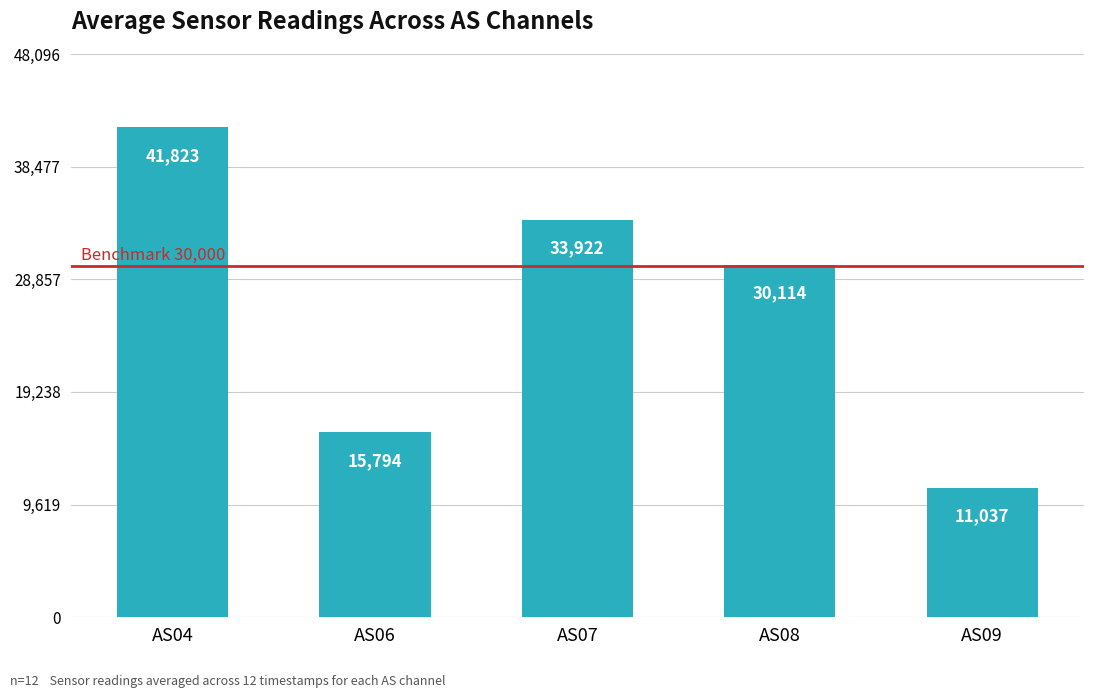

What value does the data have at AS08?

30113.8